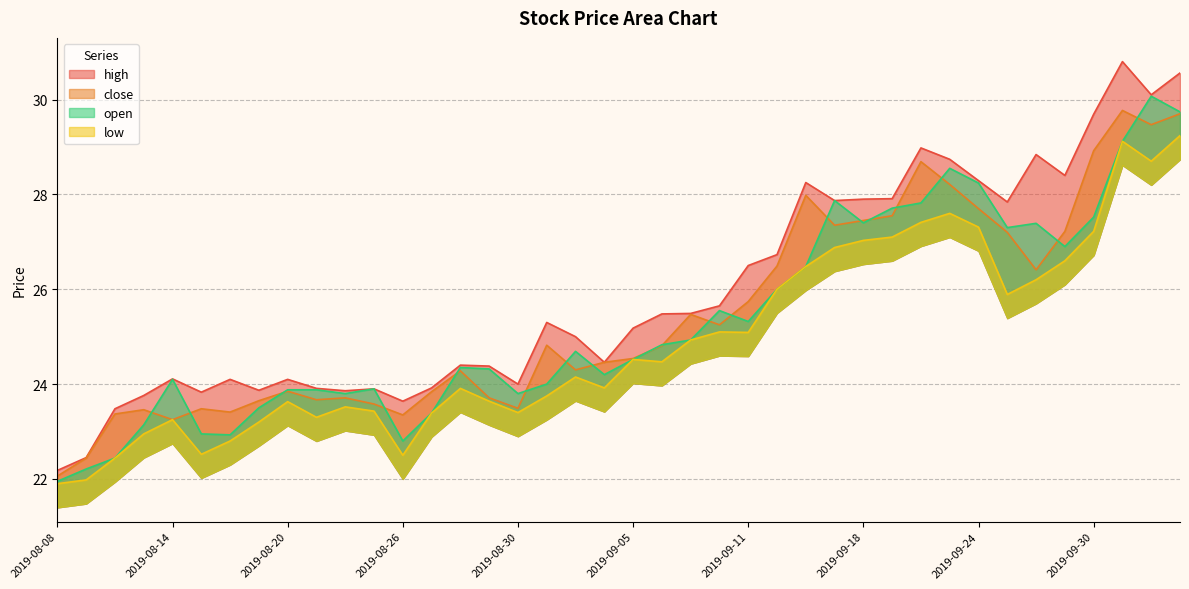

How many lines are shown in the chart?

4